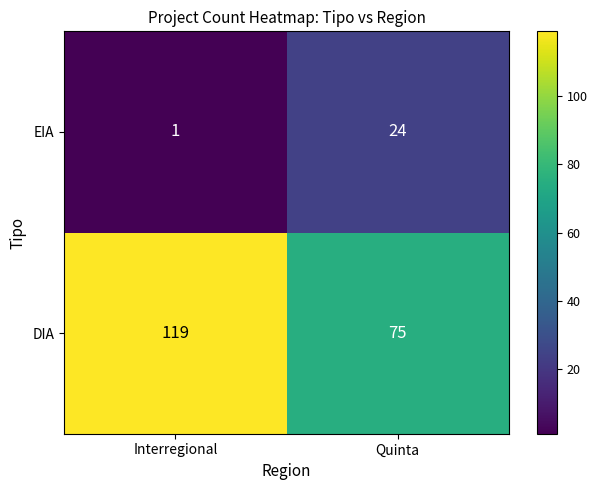

What is the sum of all DIA values?

194